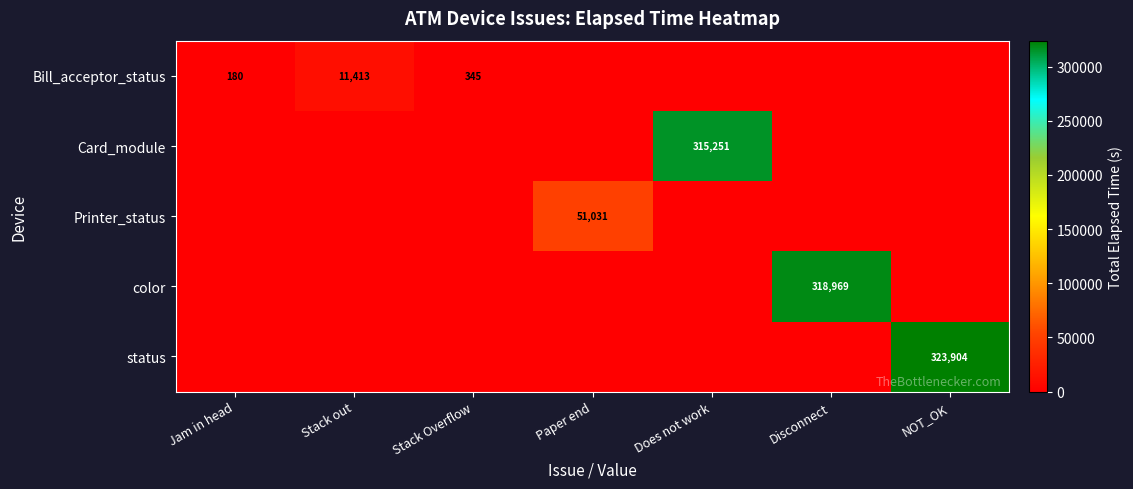

The value of Bill_acceptor_status at Stack out is 18726. True or false?

False